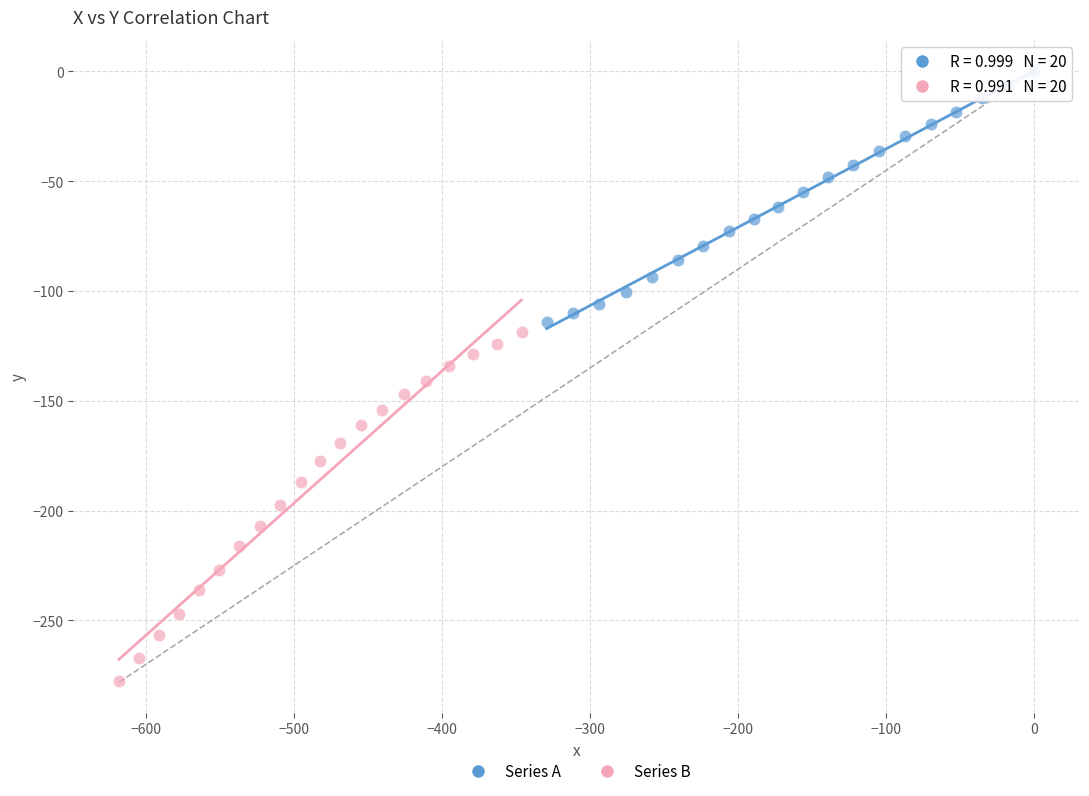

Which series contains the lowest Y value?

Series B